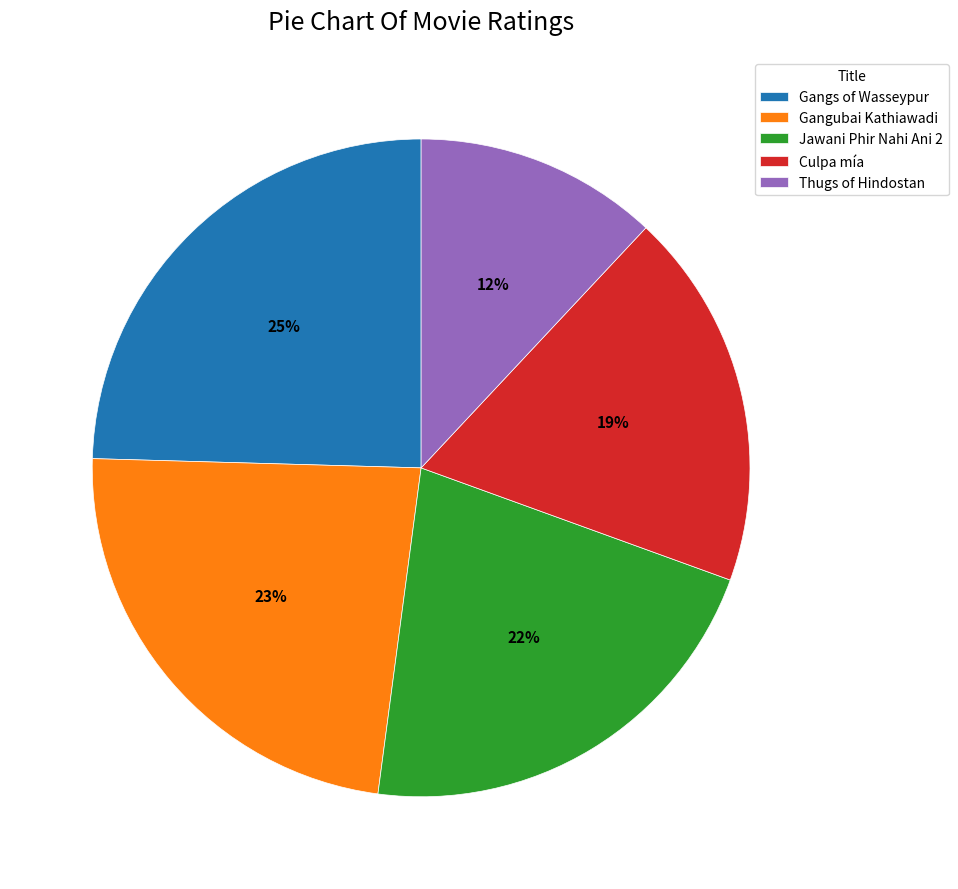

To the nearest percent, what is the difference between the largest and smallest slice percentages?

13%